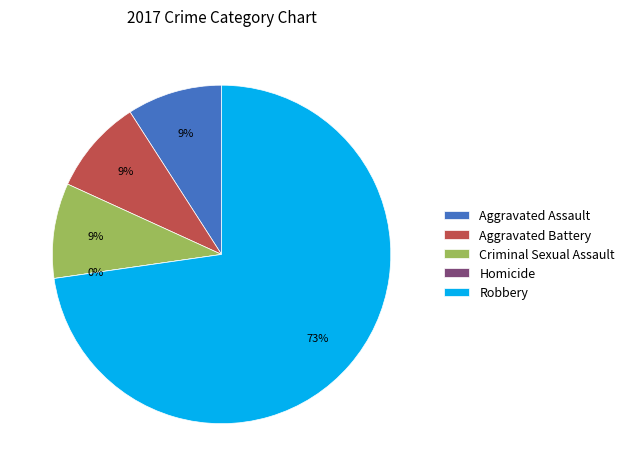

What percentage is the Aggravated Battery slice, to the nearest percent?

9%